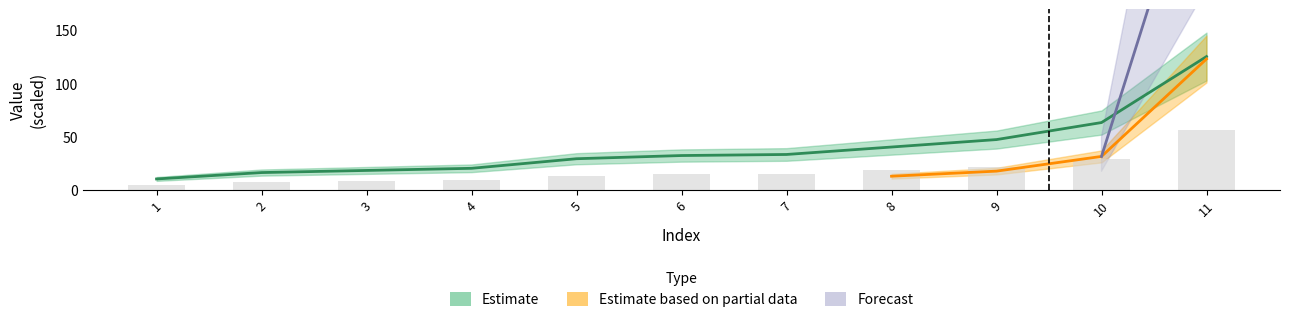

What is the minimum value shown in the chart?

10.0